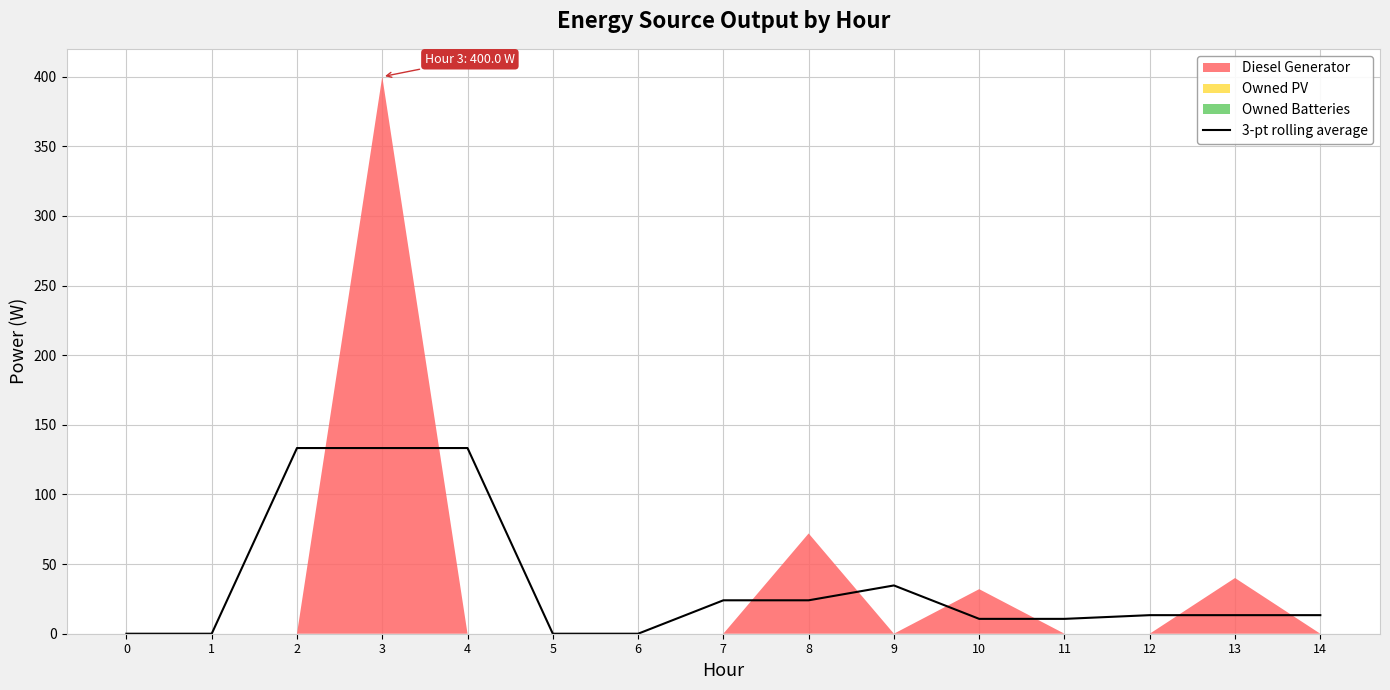

True or false: the data shows 31.5 at 3.

False